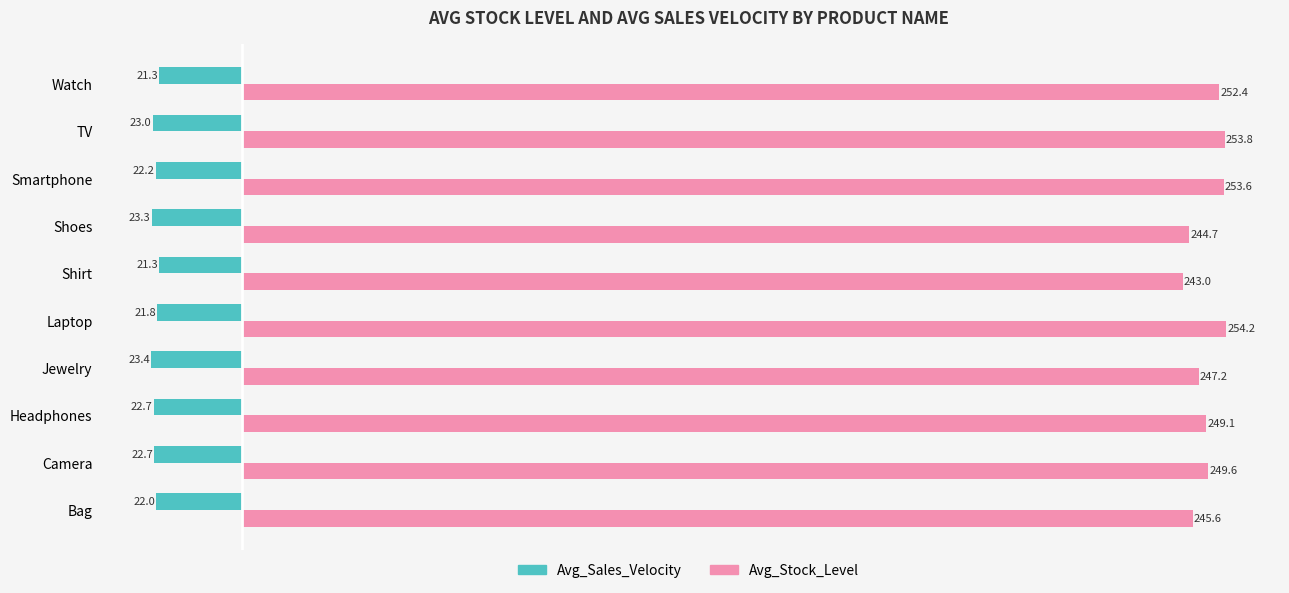

What is the lowest value of the Avg_Stock_Level series?

243.0